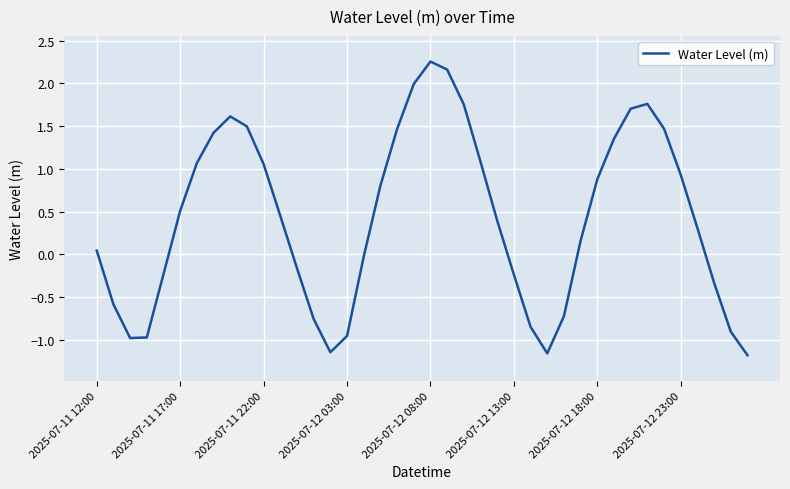

What is the difference between the maximum and minimum values?

3.4